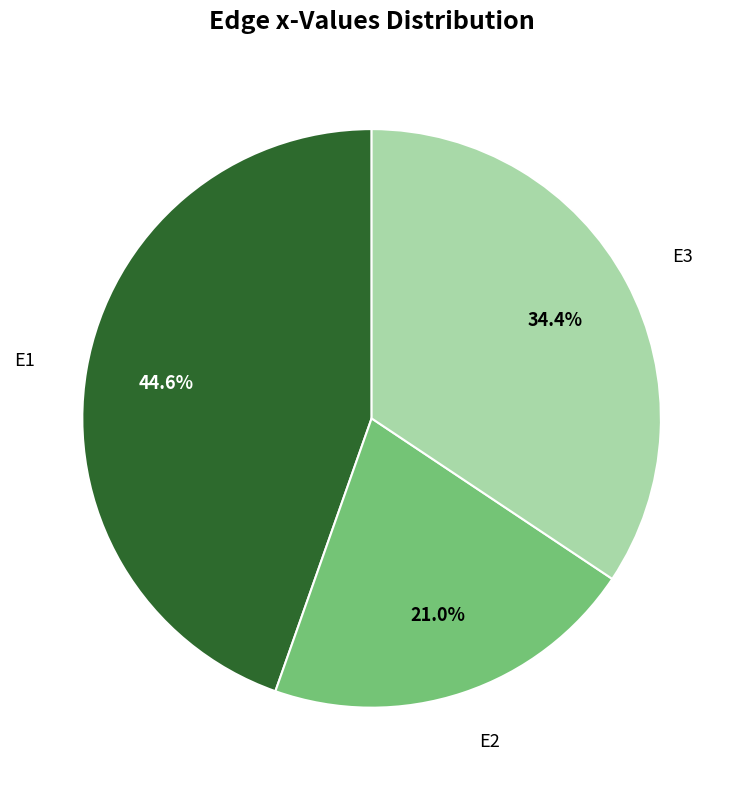

To the nearest percent, what is the difference between the largest and smallest slice percentages?

24%